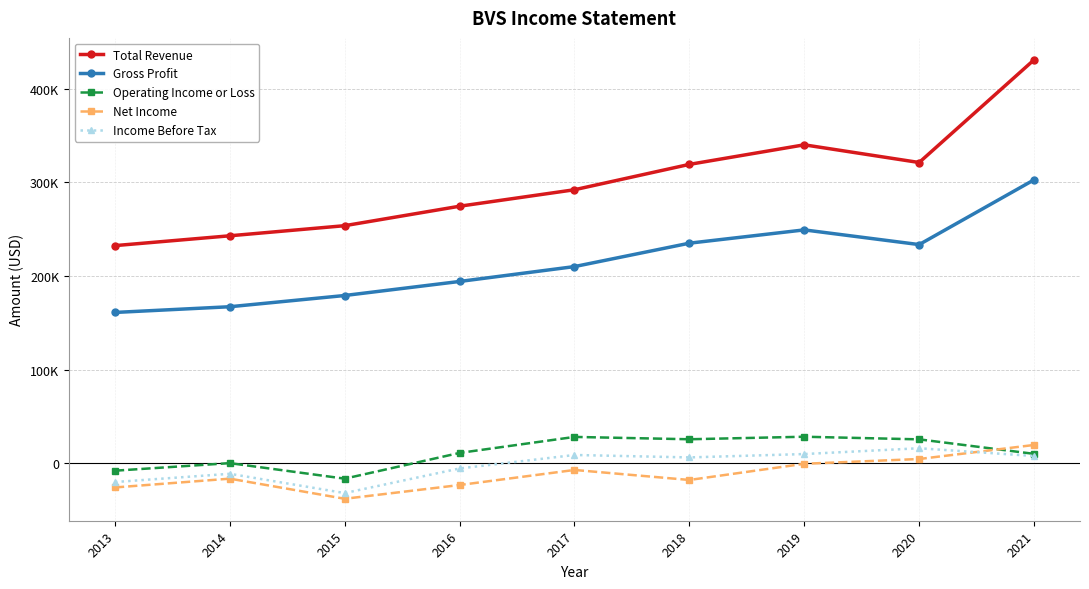

Does the chart have visible grid lines?

Yes